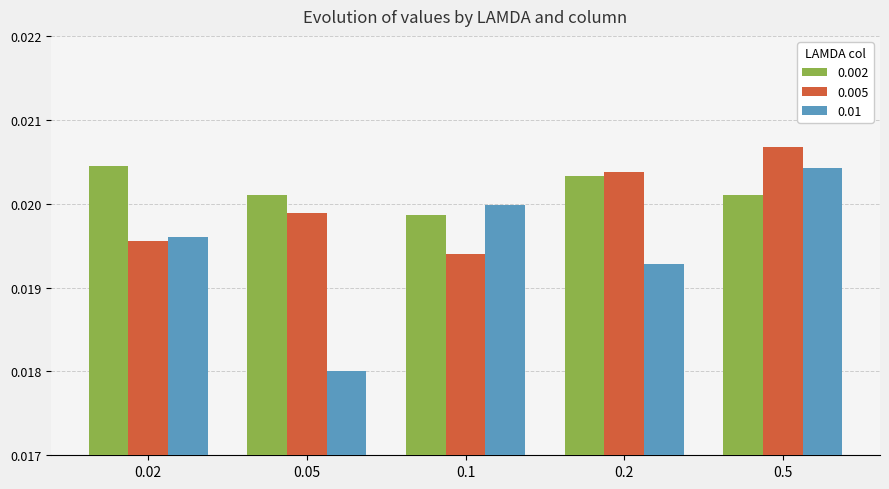

What are all the series names shown in the legend?

0.002, 0.005, 0.01